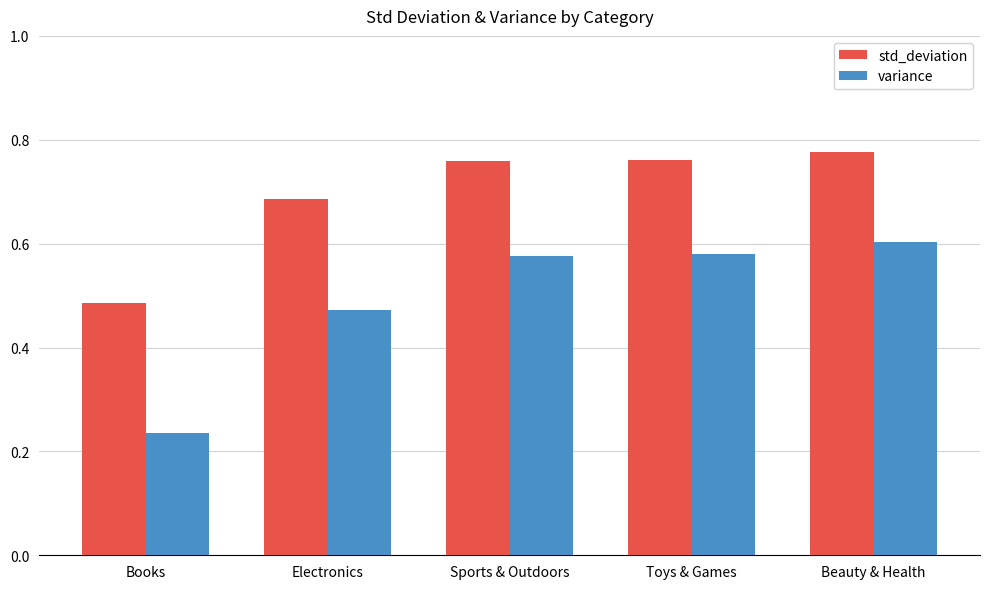

True or false: std_deviation has a value of 0.7 at Books.

False